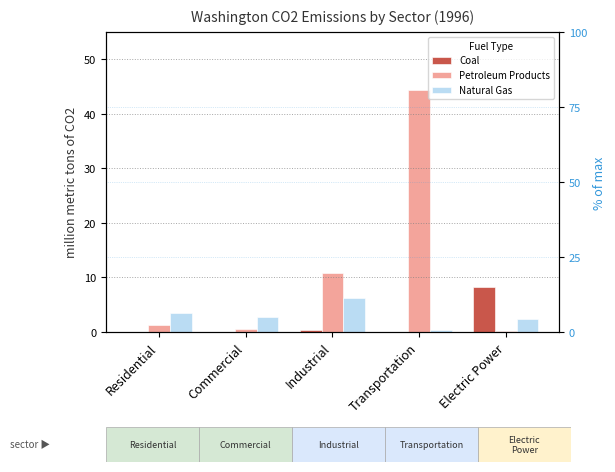

How many positive values does the Coal series have?

2